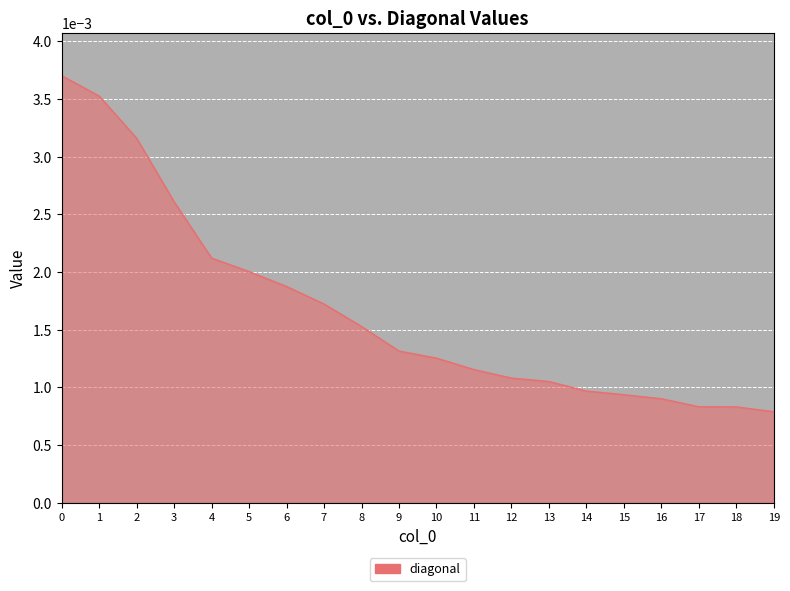

Between 17 and 7, which is larger?

7